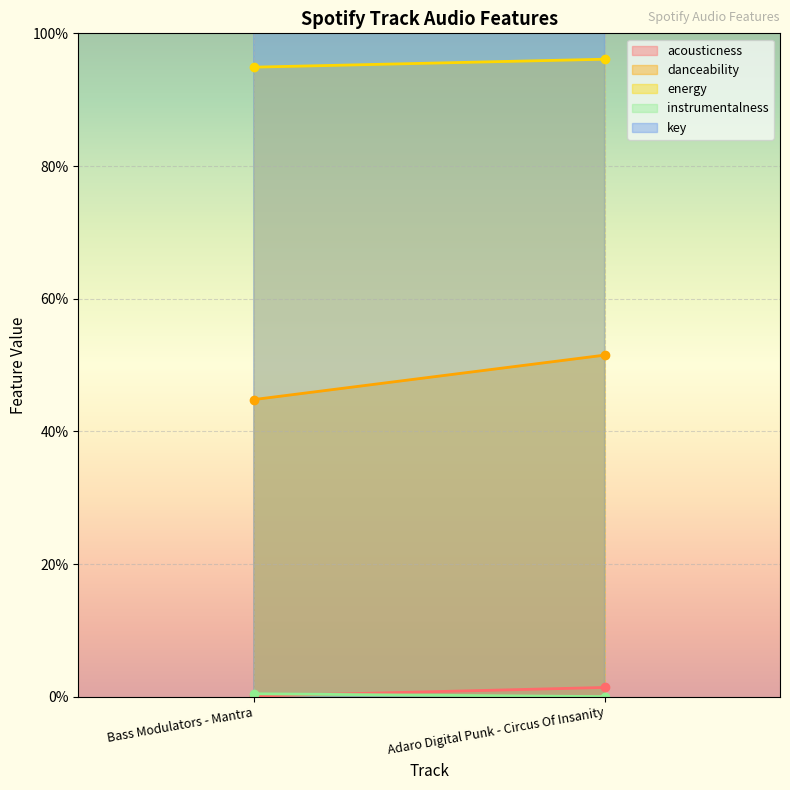

True or false: key has a value of 11.0 at Adaro Digital Punk - Circus Of Insanity.

True